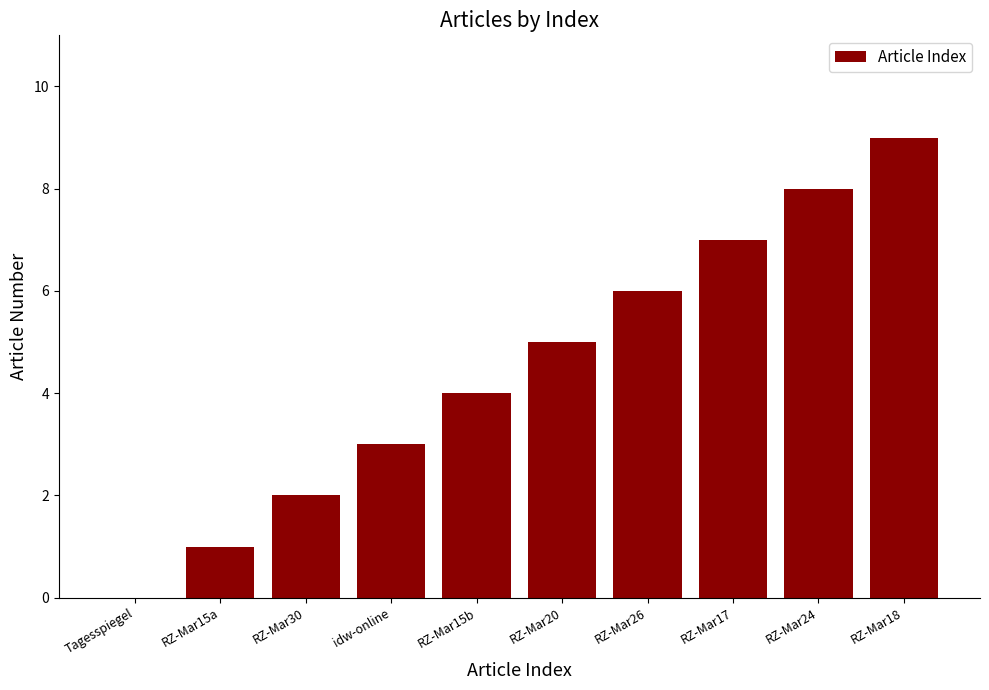

What is the sum of all values?

45